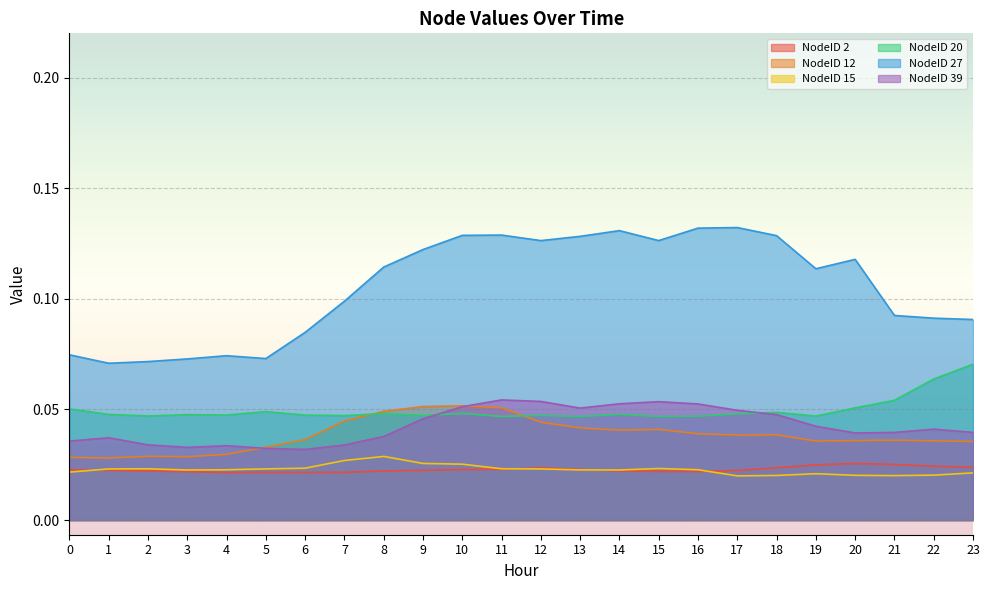

Rank the series by their maximum value, from highest to lowest.

NodeID 27, NodeID 20, NodeID 39, NodeID 12, NodeID 15, NodeID 2